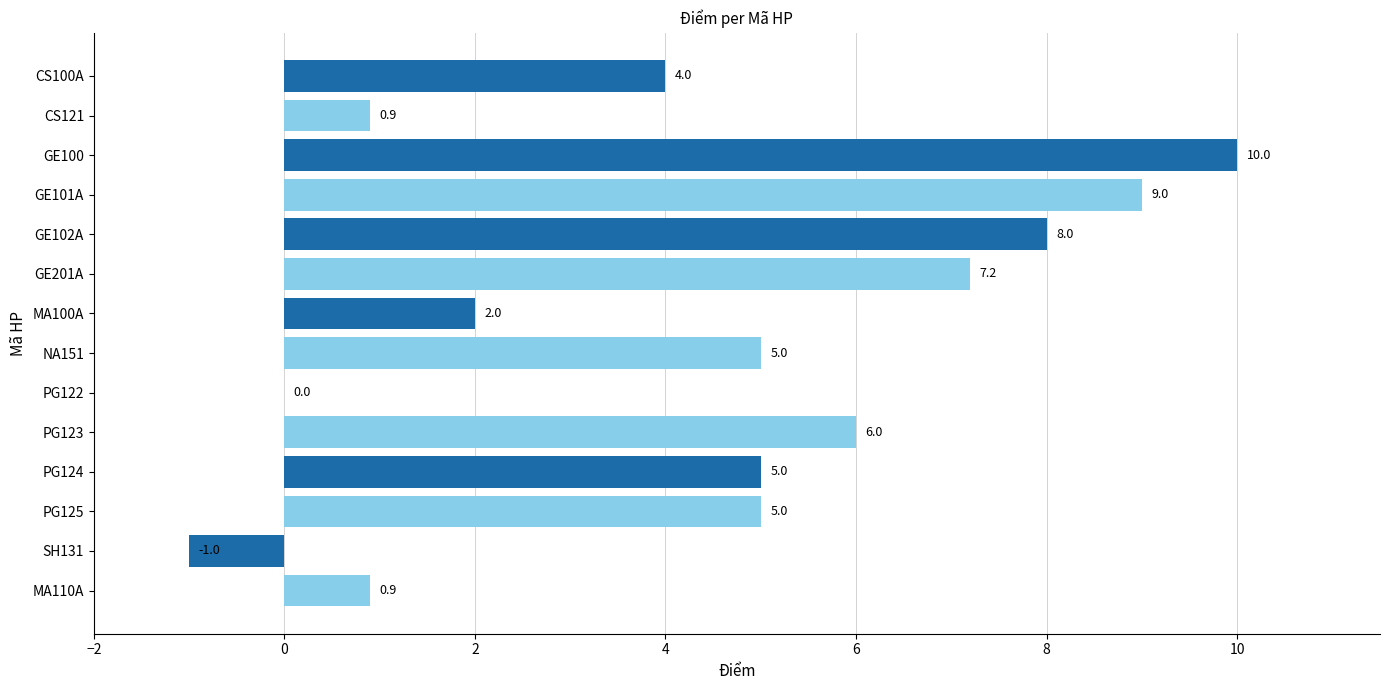

True or false: the data shows 10.0 at GE100.

True